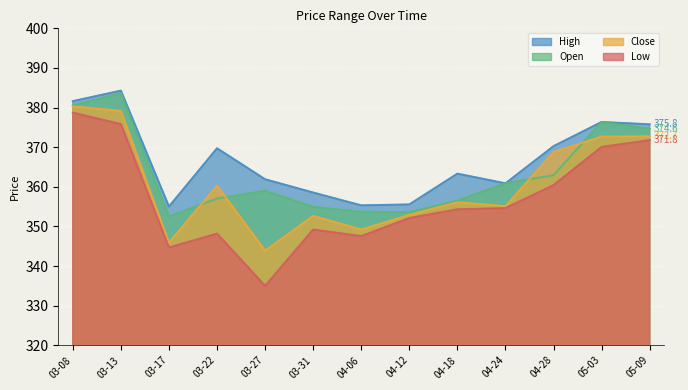

Rank the series by their average value, from highest to lowest.

High, Open, Close, Low